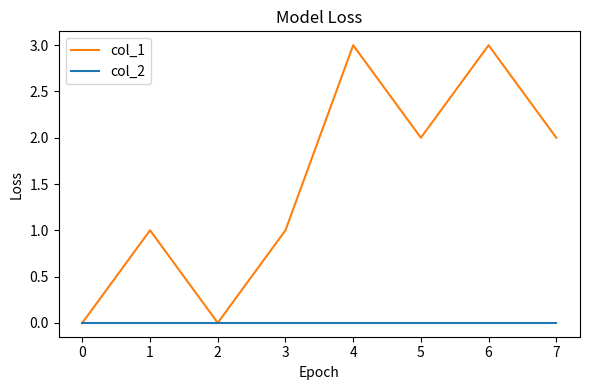

Reading right to left, what are all the values shown in this chart?

col_1: 2	3	2	3	1	0	1	0
col_2: 0	0	0	0	0	0	0	0